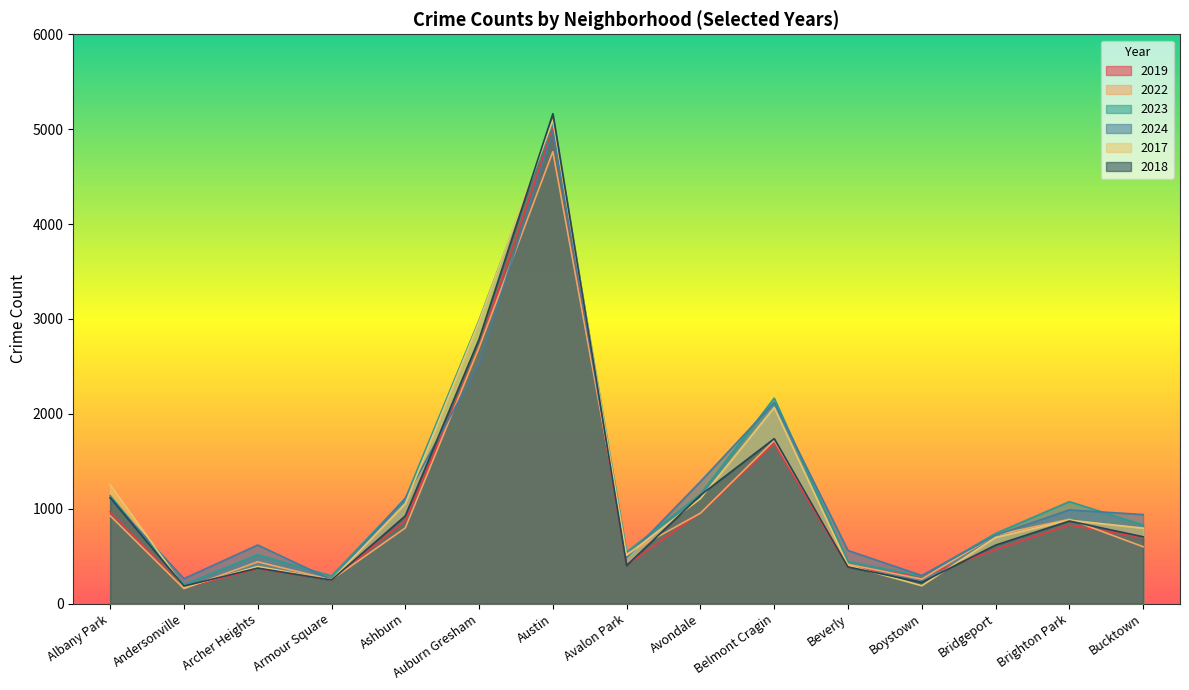

Is it true that 2024 equals 484 at Avalon Park?

True